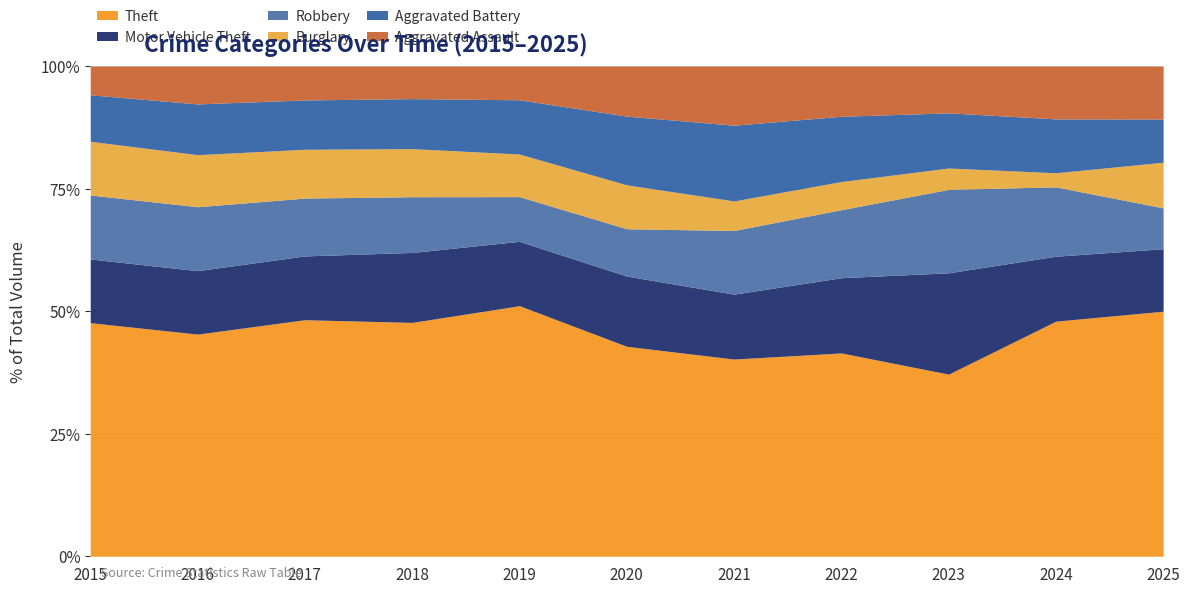

At which label does Aggravated Battery first exceed 183?

2016